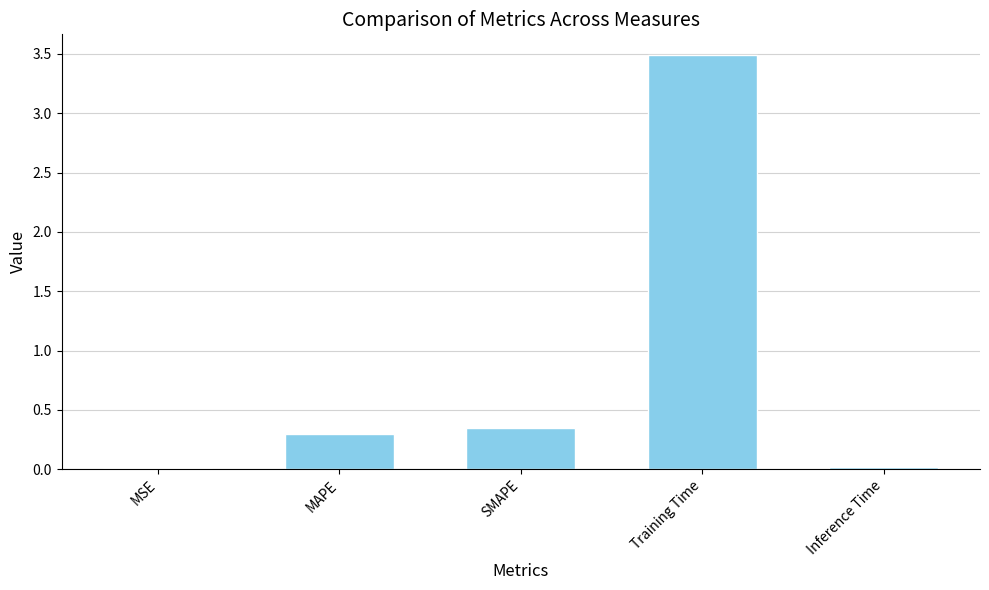

What is the average value?

0.8